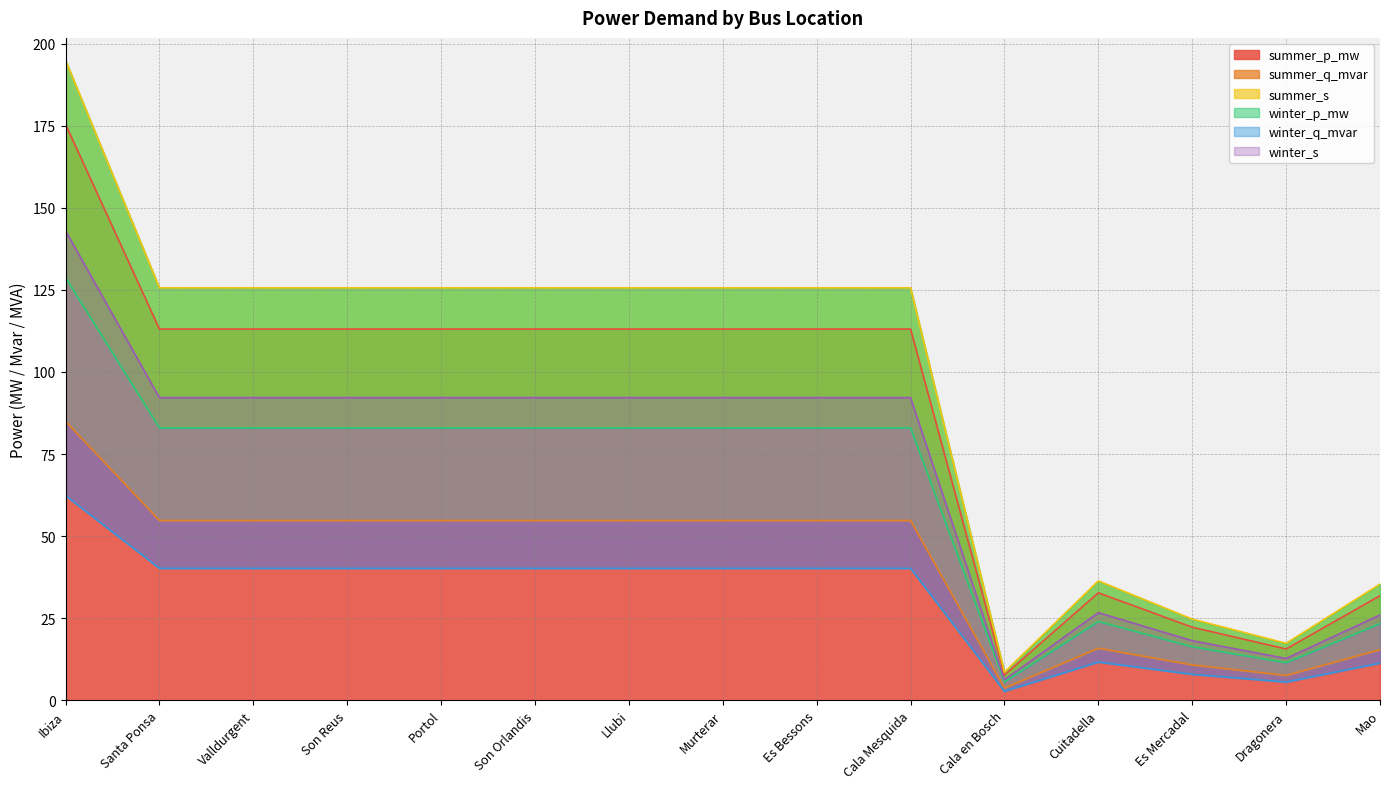

Is it true that winter_p_mw equals 125.6 at Valldurgent?

True